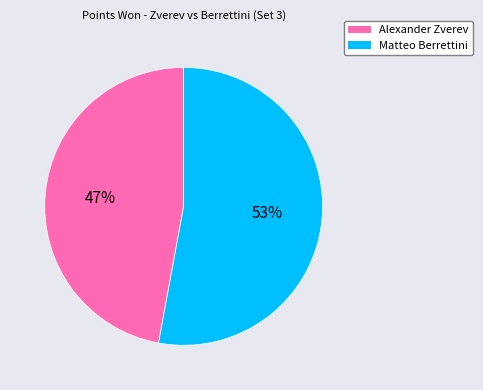

To the nearest percent, what is the difference between the largest and smallest slice percentages?

6%